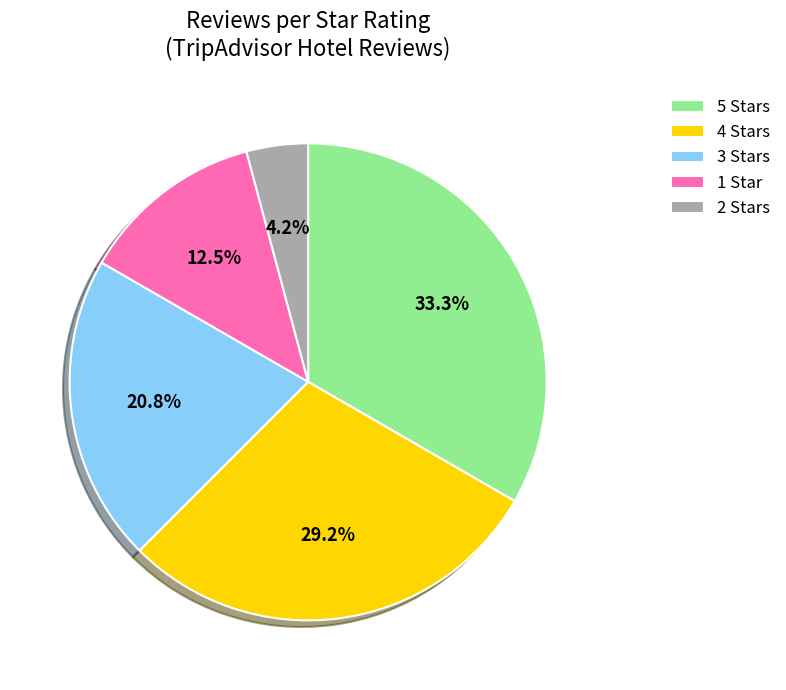

True or false: 5 accounts for 39% of the total.

False